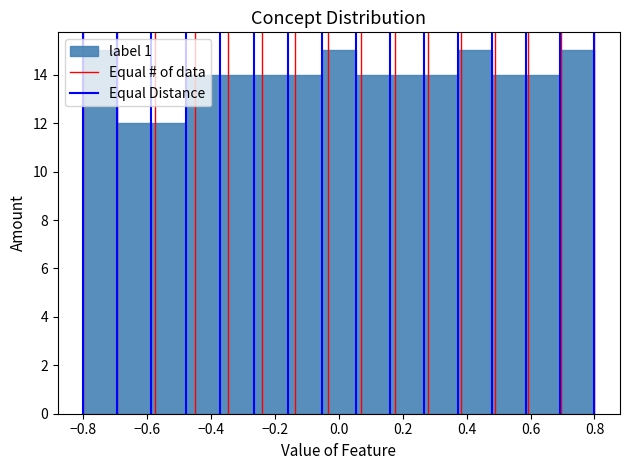

Reading left to right, transcribe this chart: for each bar, give the range it covers on the x-axis and its height. Neither the bar edges nor the heights are printed on the chart, so give them approximately, as read against the axes.

-0.80 to -0.70: 15
-0.70 to -0.58: 12
-0.58 to -0.48: 12
-0.48 to -0.38: 14
-0.38 to -0.26: 14
-0.26 to -0.16: 14
-0.16 to -0.06: 14
-0.06 to 0.06: 15
0.06 to 0.16: 14
0.16 to 0.26: 14
0.26 to 0.38: 14
0.38 to 0.48: 15
0.48 to 0.58: 14
0.58 to 0.70: 14
0.70 to 0.80: 15